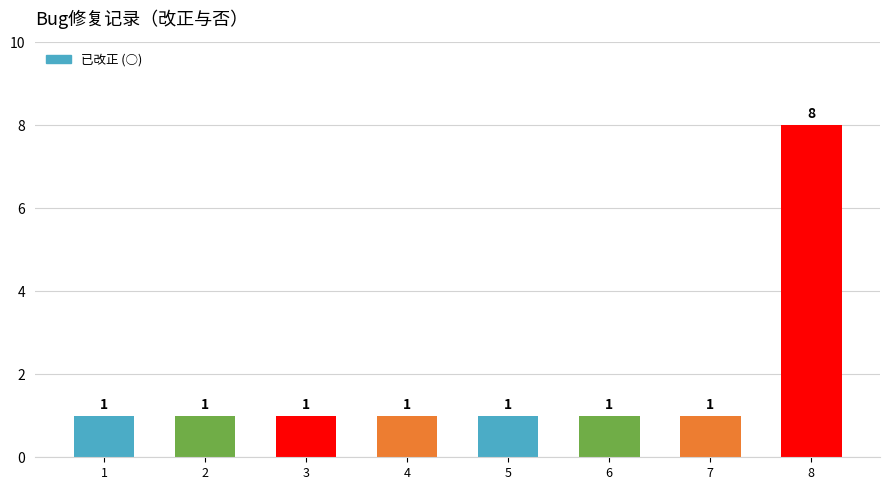

Reading left to right, transcribe all the data shown in this chart.

1	1	1	1	1	1	1	8